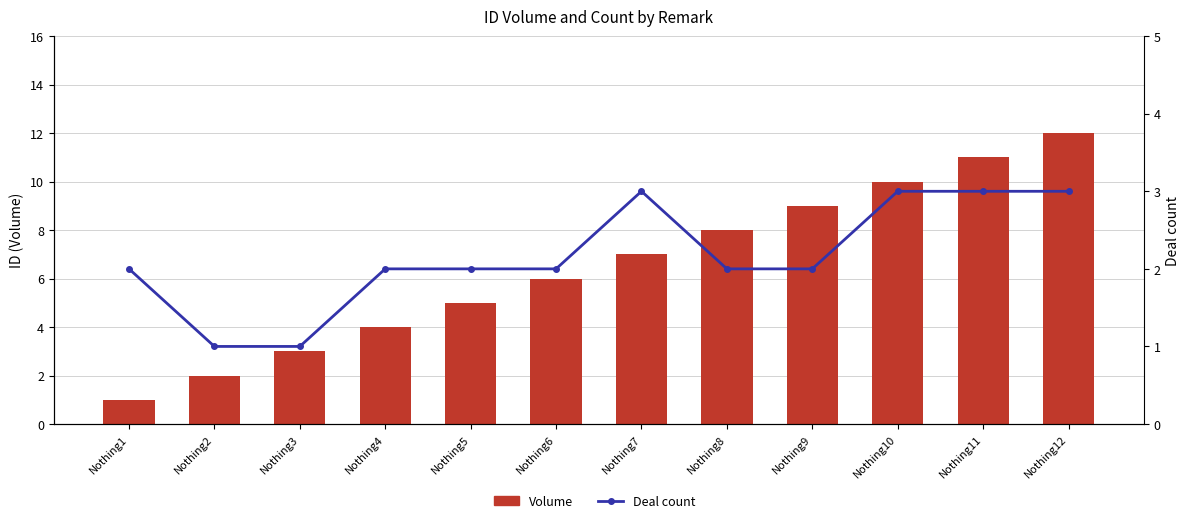

List the labels in order of Deal count value, smallest first.

Nothing2, Nothing3, Nothing1, Nothing4, Nothing5, Nothing6, Nothing8, Nothing9, Nothing7, Nothing10, Nothing11, Nothing12